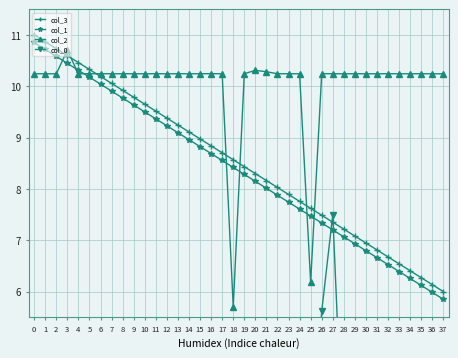

Between 2 and 22, which series saw the biggest shift?

col_1